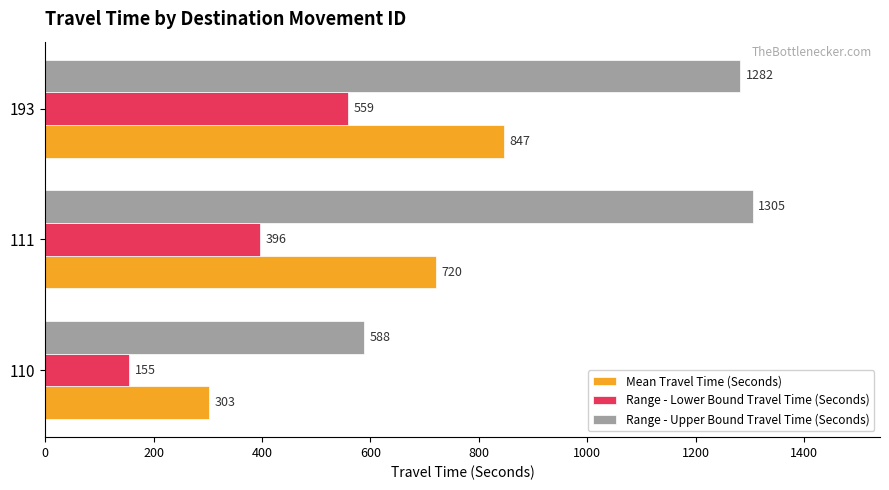

At how many categories does at least one series exceed 270?

3